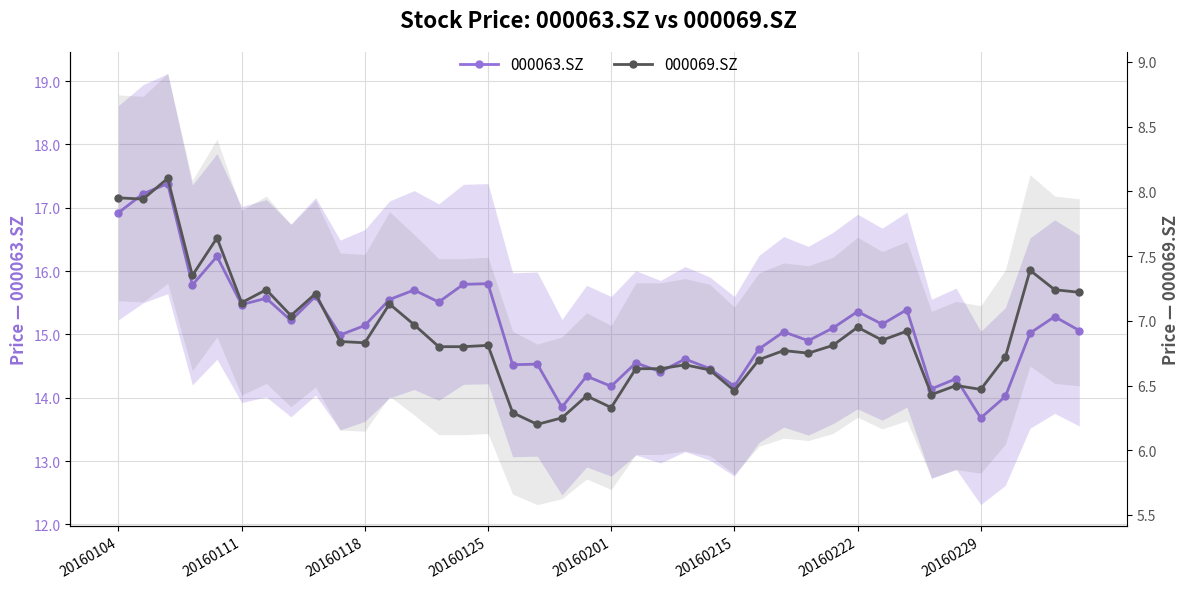

True or false: 000069.SZ has more than 2 interior local peaks.

True